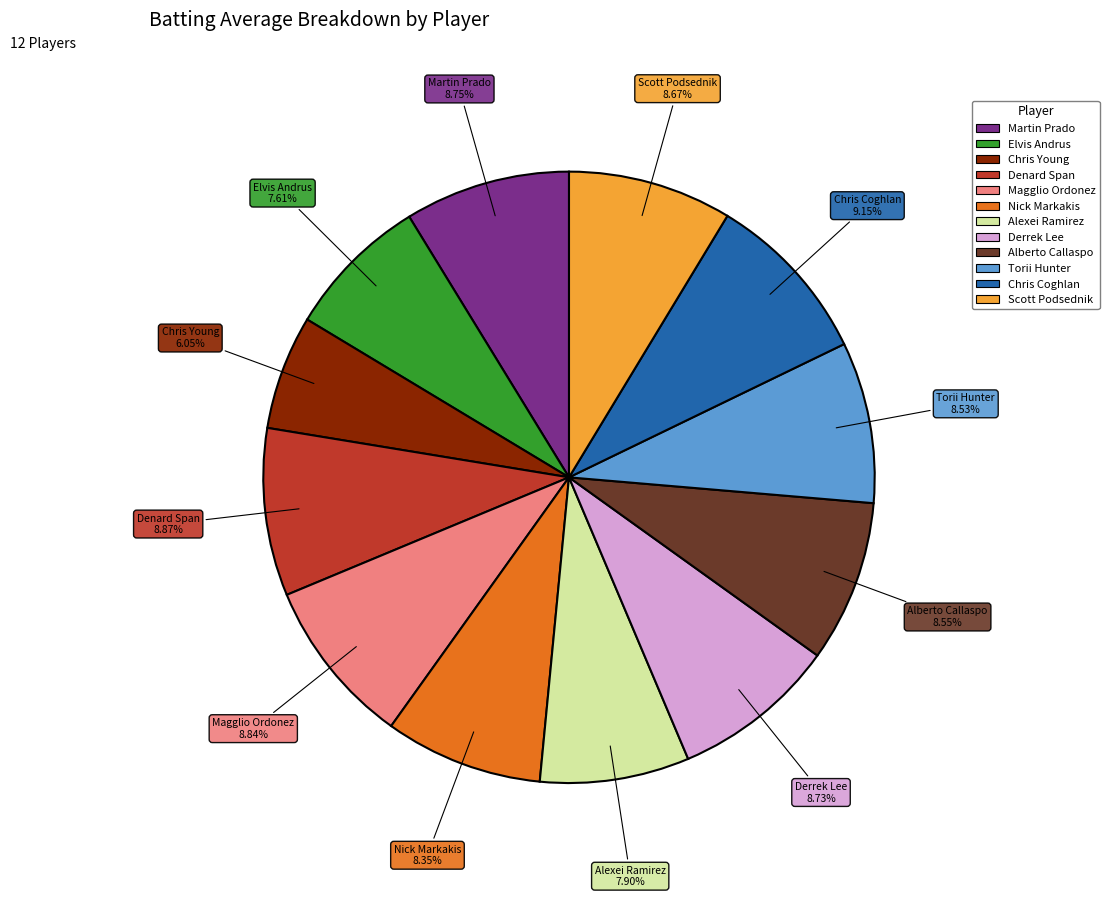

What is the smallest slice in the pie chart?

Chris Young